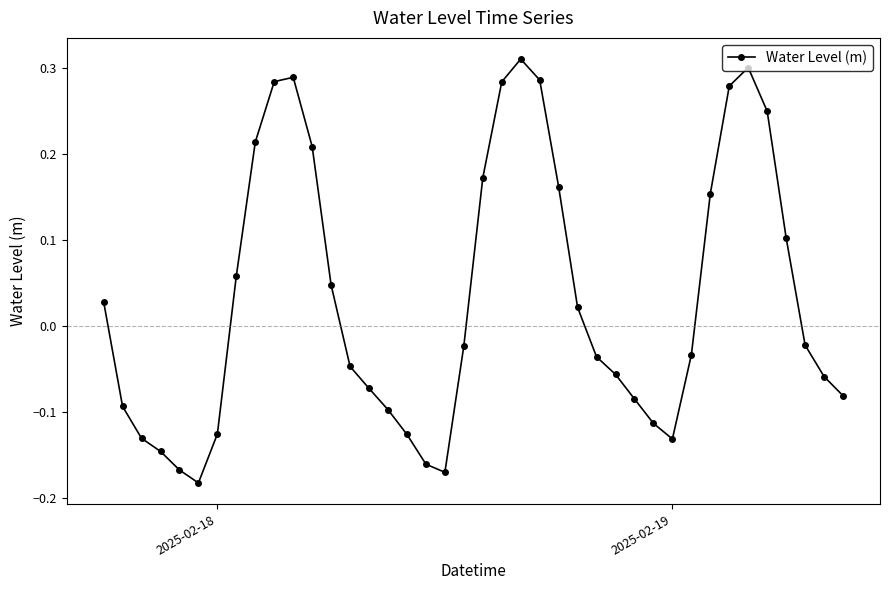

What is the difference between the maximum and second lowest values?

0.5